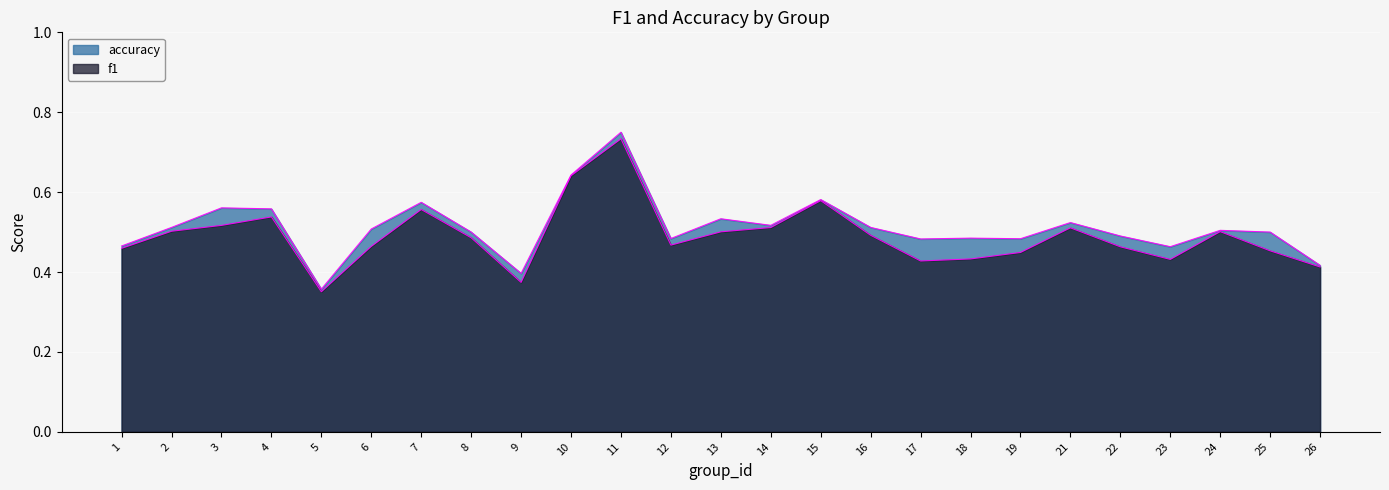

What is the minimum value for accuracy?

0.4